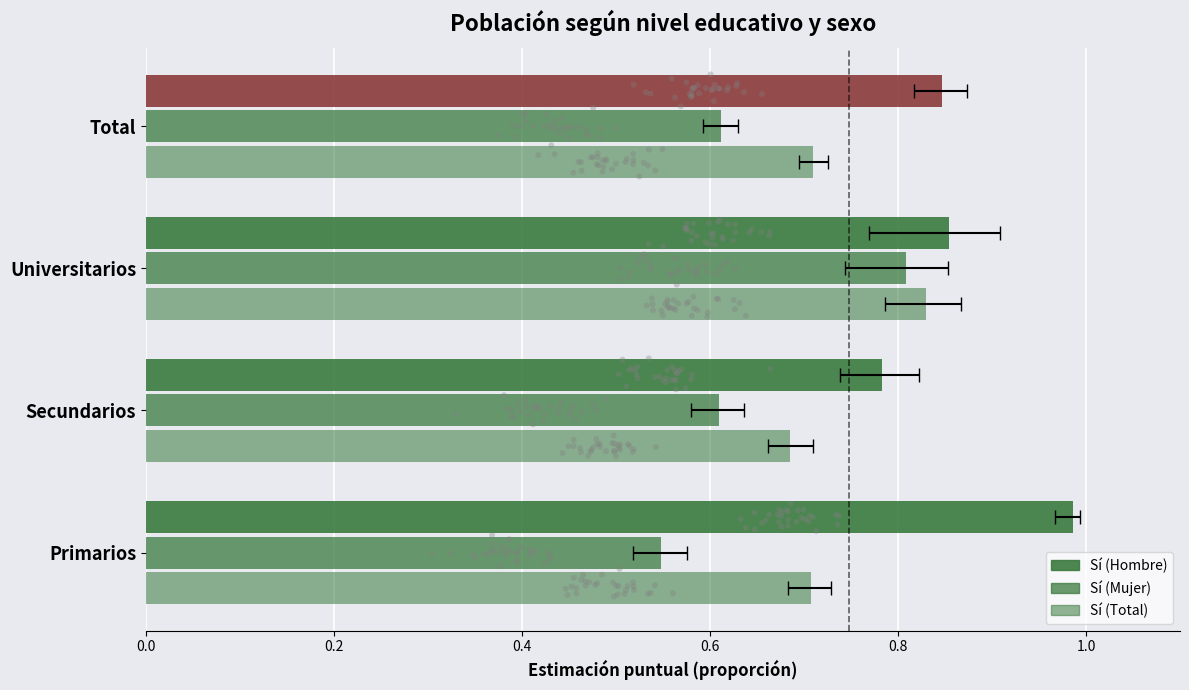

At how many categories does at least one series exceed 0?

4